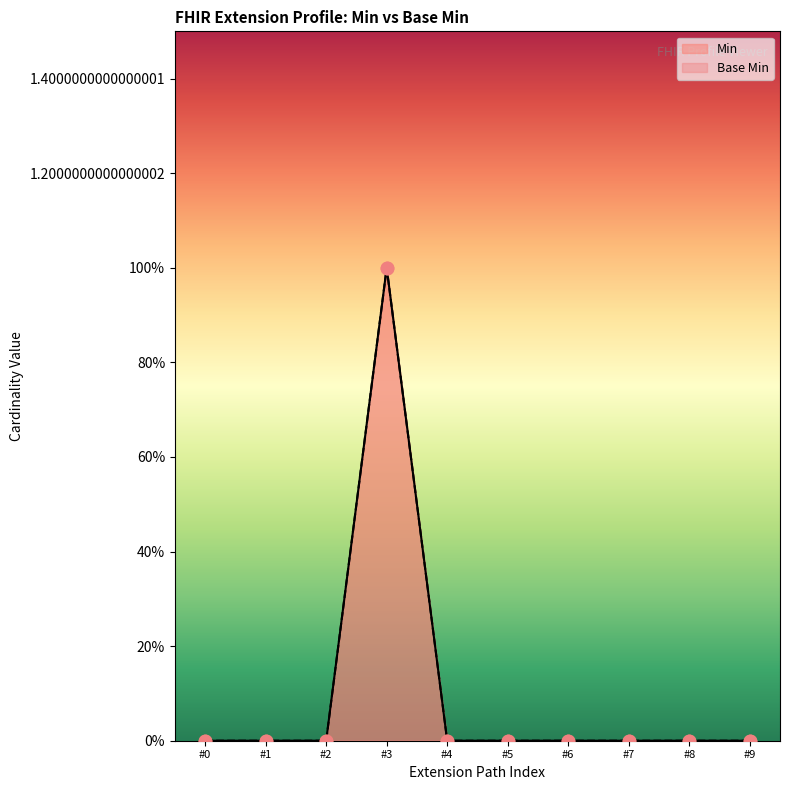

Which series reaches the minimum Y coordinate?

Base Min